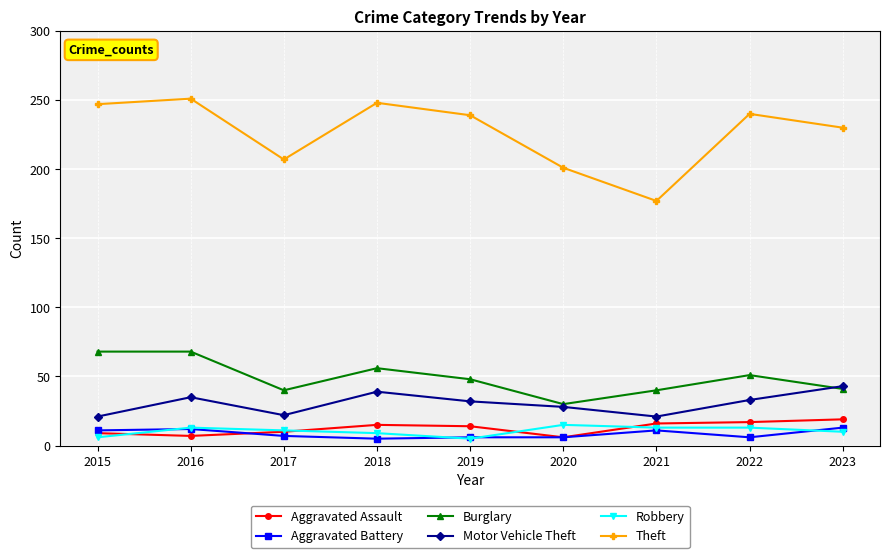

Which series has the largest range (max minus min)?

Theft